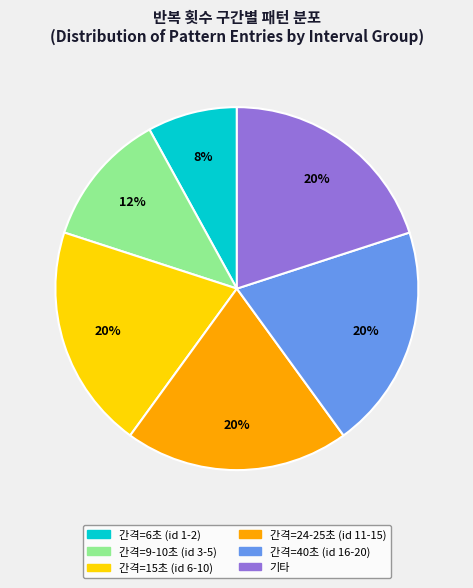

Is there a majority slice in this chart?

No